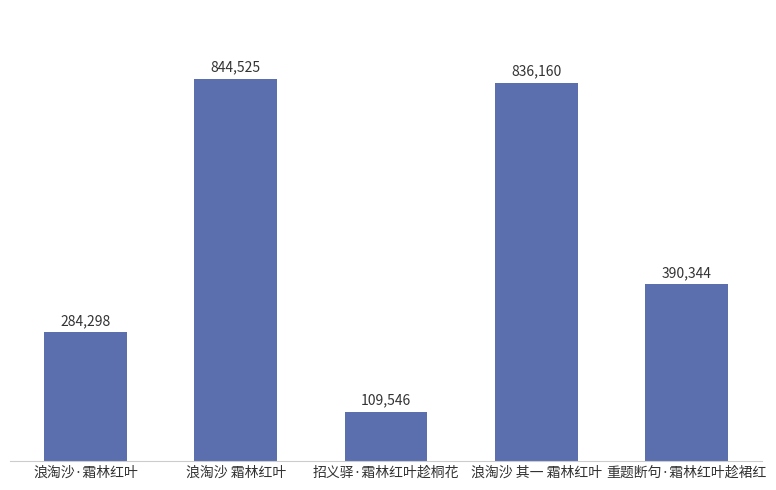

Is it true that the value at 浪淘沙 其一 霜林红叶 is 836160?

True